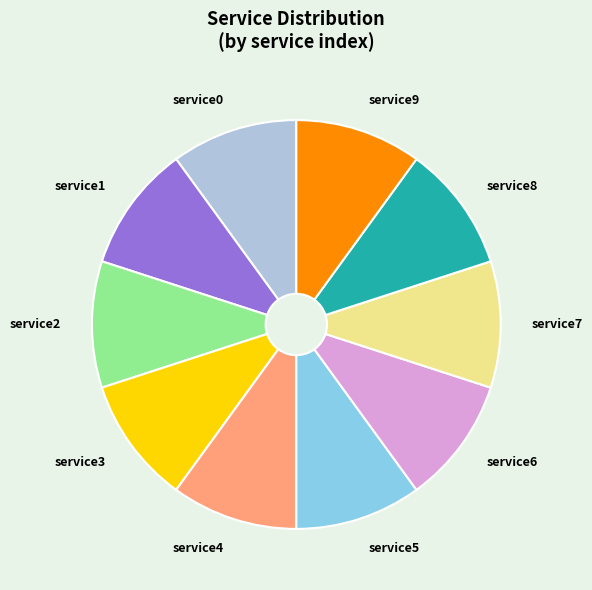

Count the number of slices in the pie.

10